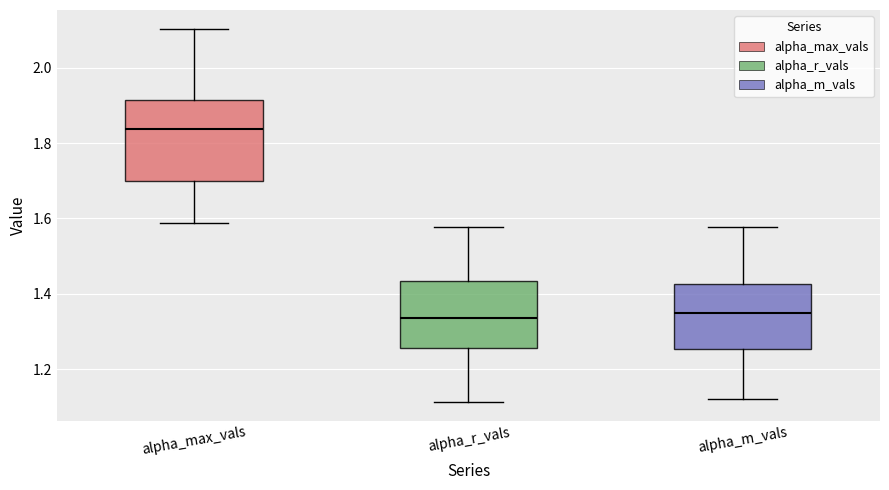

Reading left to right, read every box against the y-axis: the position of its median line, the range the box covers, and the ends of its whiskers. The values are not printed on the chart, so give them approximately, as read against the axis.

alpha_max_vals: median 1.84, box 1.70 to 1.92, whiskers 1.58 to 2.10
alpha_r_vals: median 1.34, box 1.26 to 1.44, whiskers 1.12 to 1.58
alpha_m_vals: median 1.34, box 1.26 to 1.42, whiskers 1.12 to 1.58